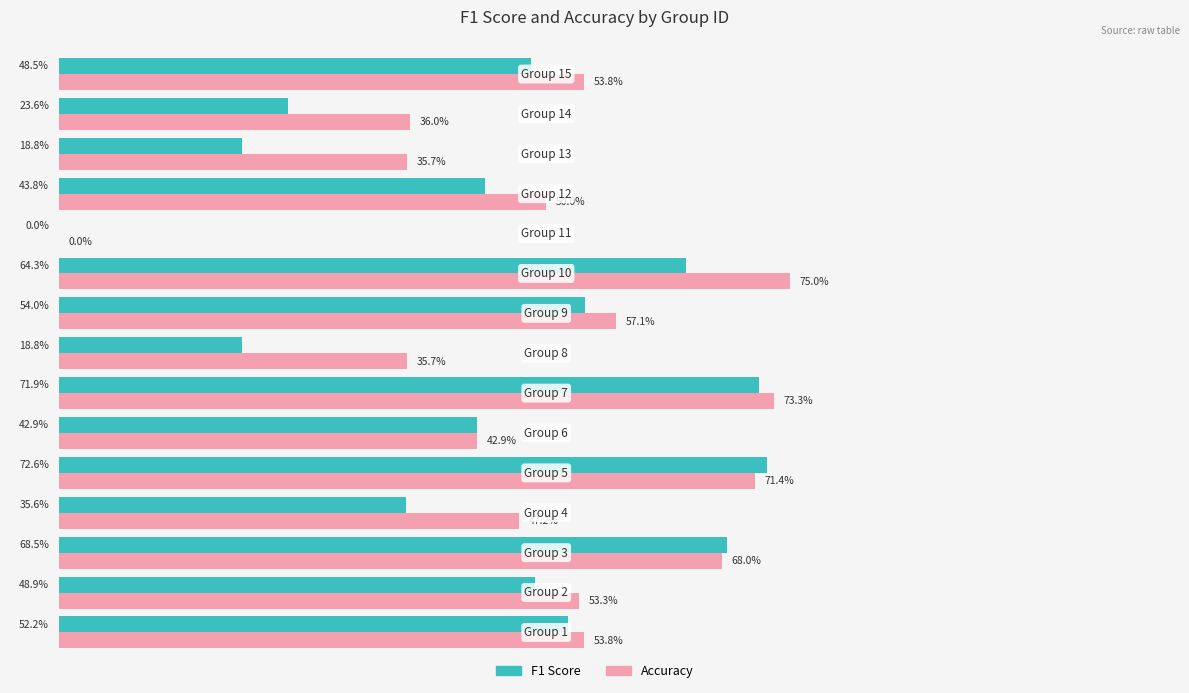

What are all the series names shown in the legend?

F1 Score, Accuracy